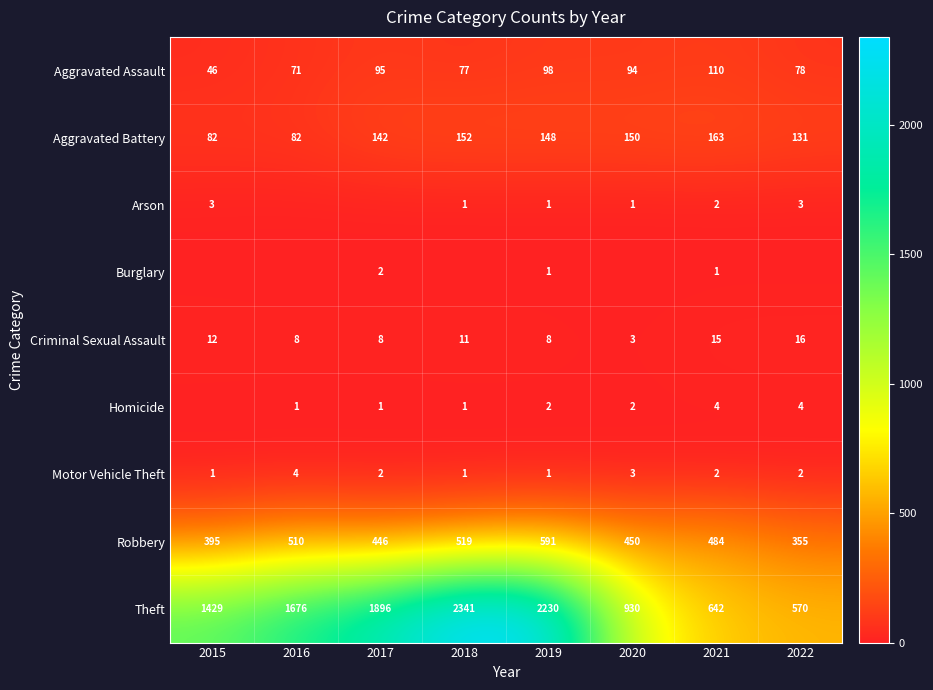

What is the greatest value displayed?

2341